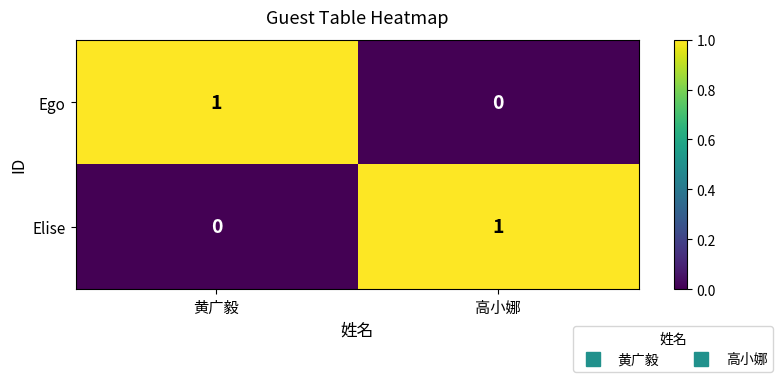

The value of Ego at 高小娜 is 1. True or false?

False